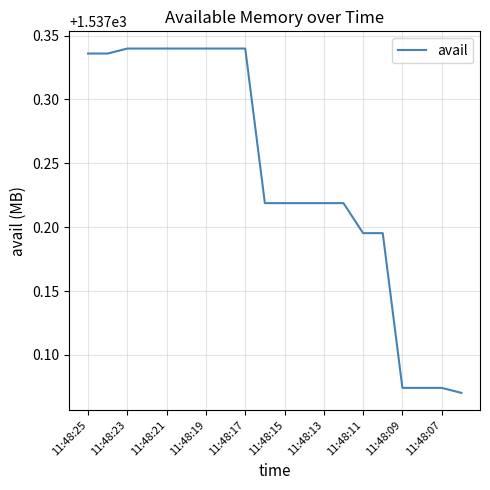

How many lines are shown in the chart?

1